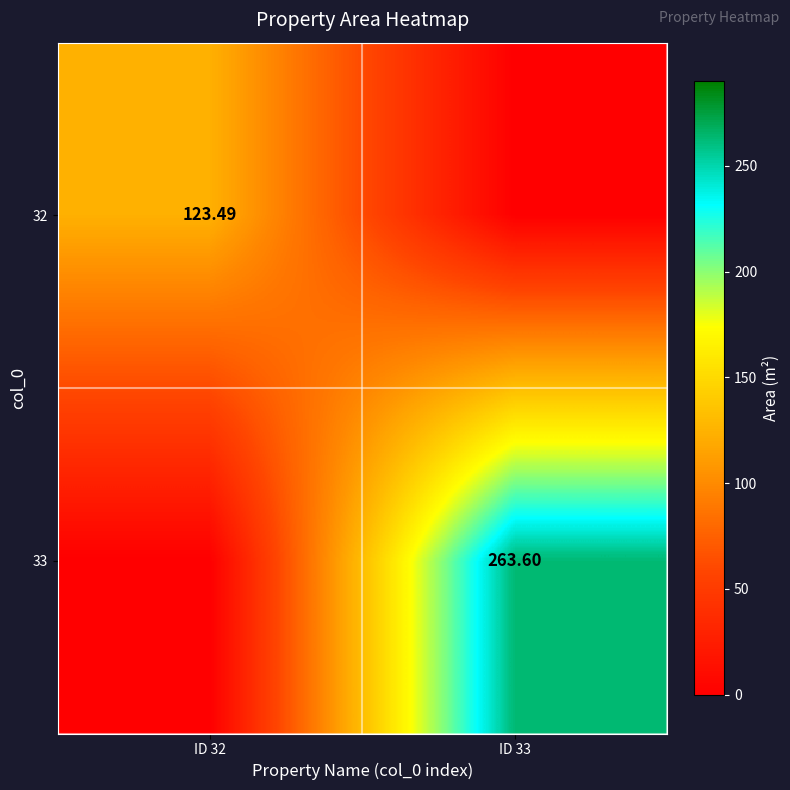

What is the highest value of the 32 series?

123.5